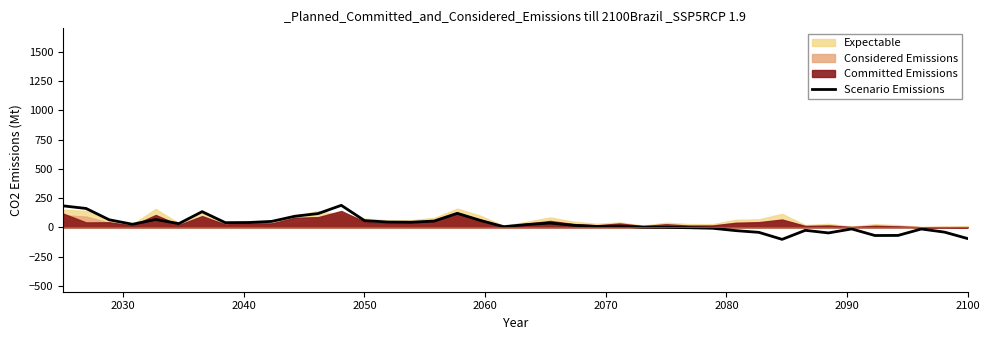

What is the lowest value of the Scenario Emissions series?

-102.7